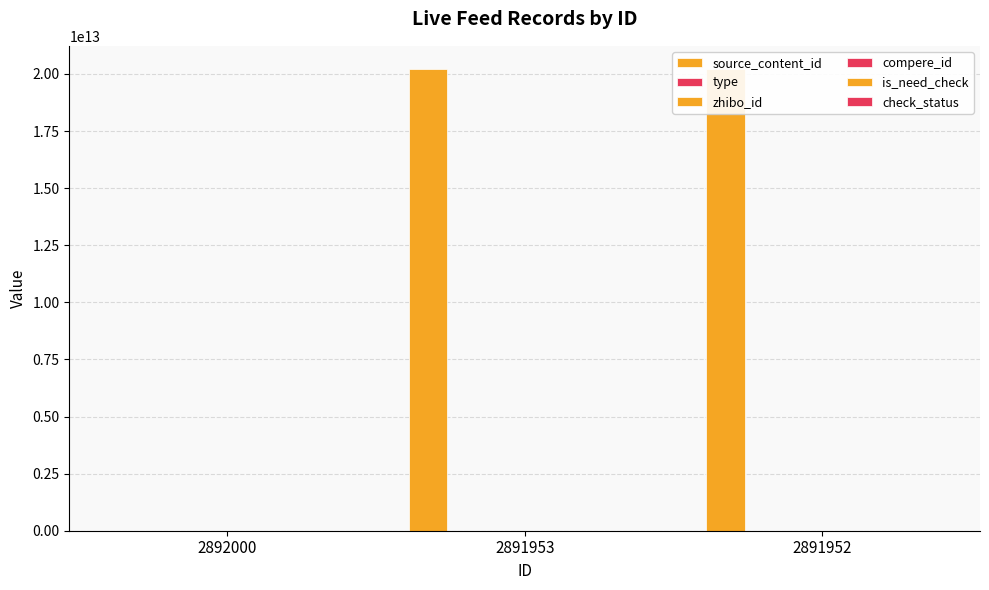

What is the spread (max minus min) of values at 2891953?

20221205074123